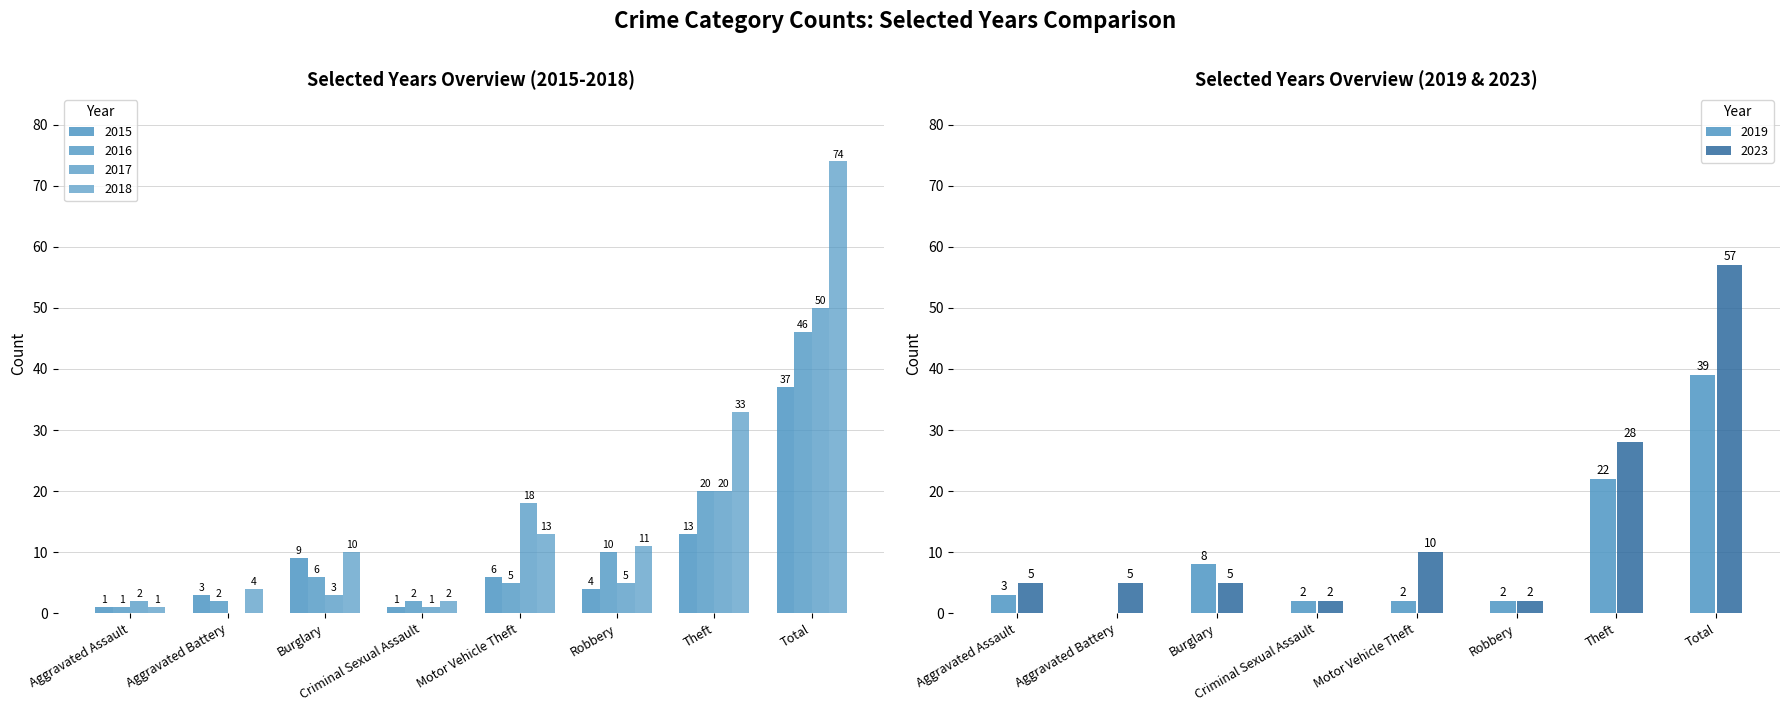

At which category is the sum across all series the highest?

Total